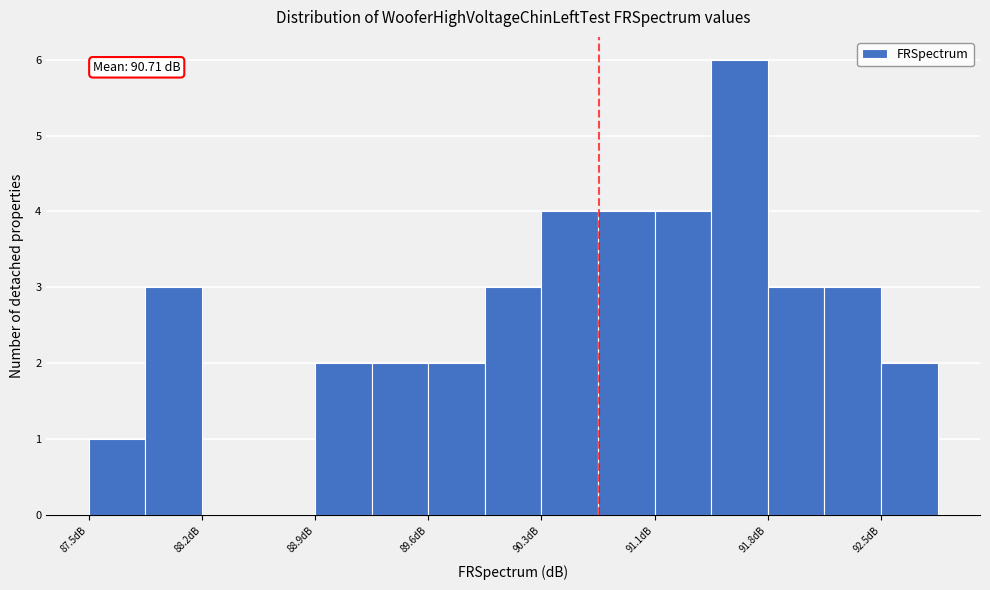

Read against the x-axis, roughly where is the centre of the tallest bar?

91.6